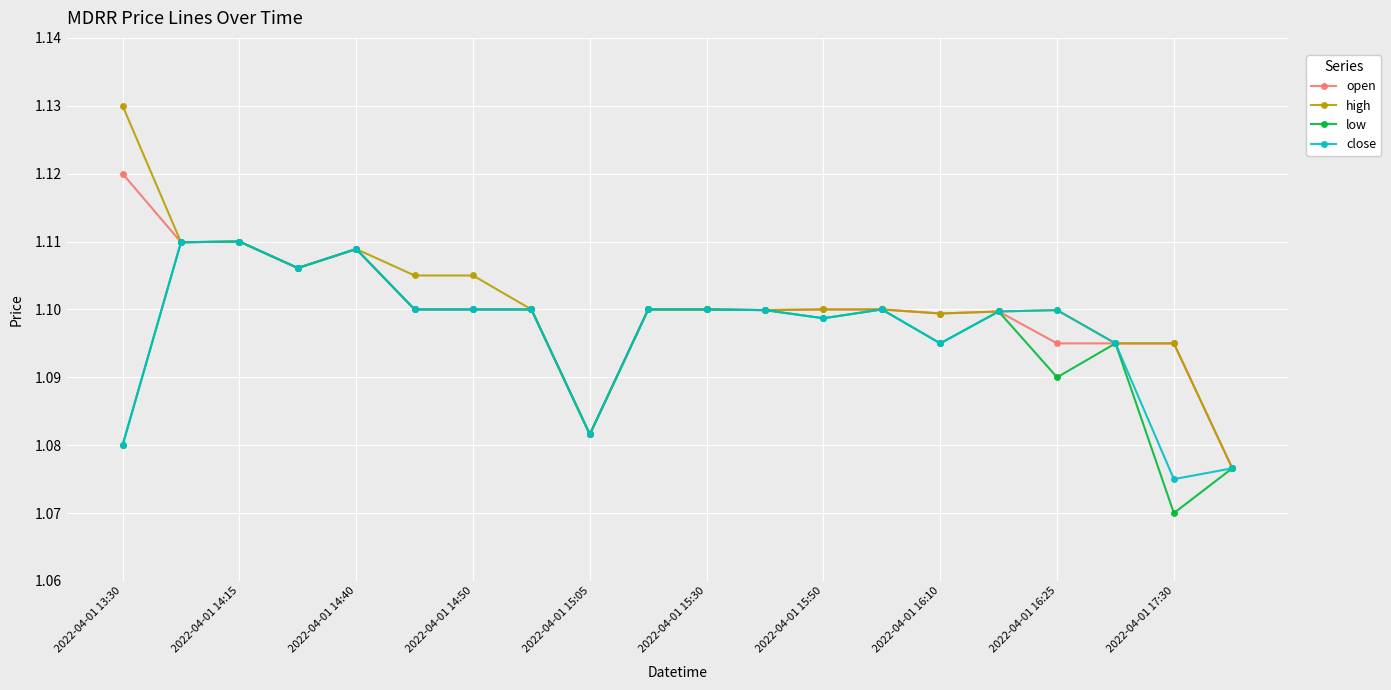

How many categories are shown in the chart?

20